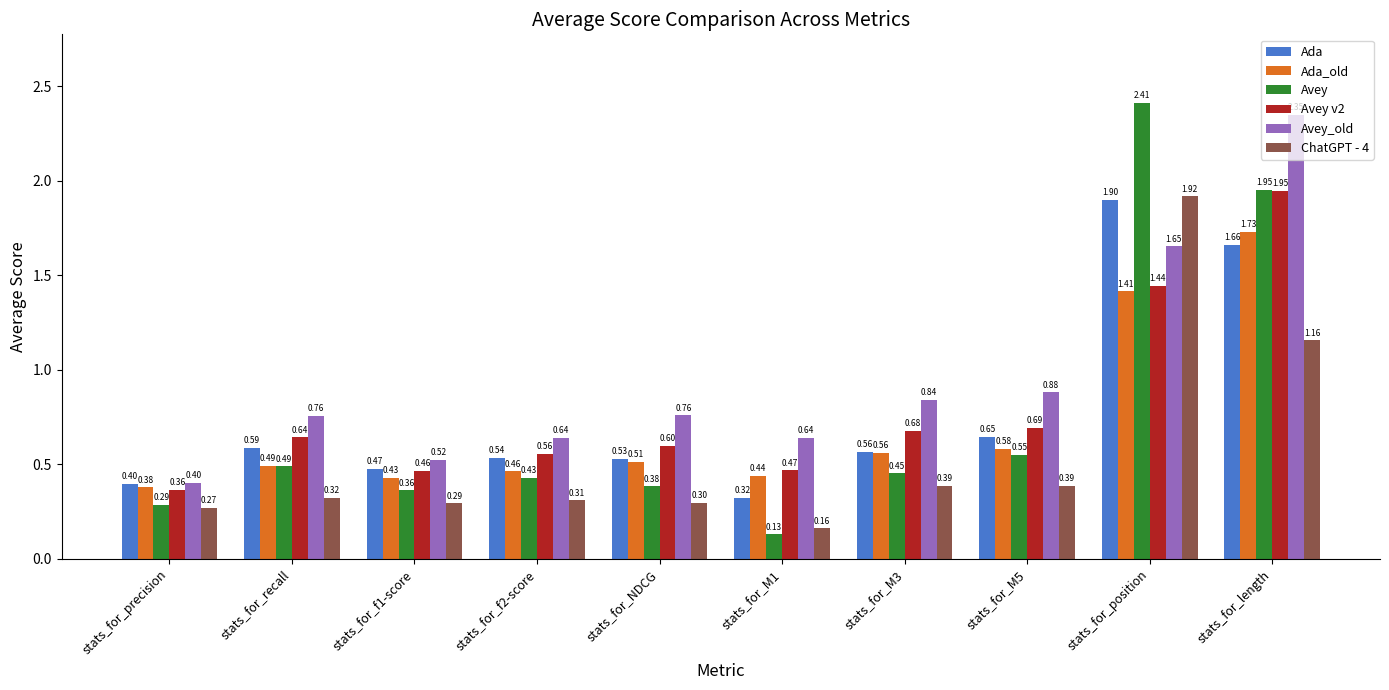

What is the label of the 8th bar from the left?

stats_for_M5